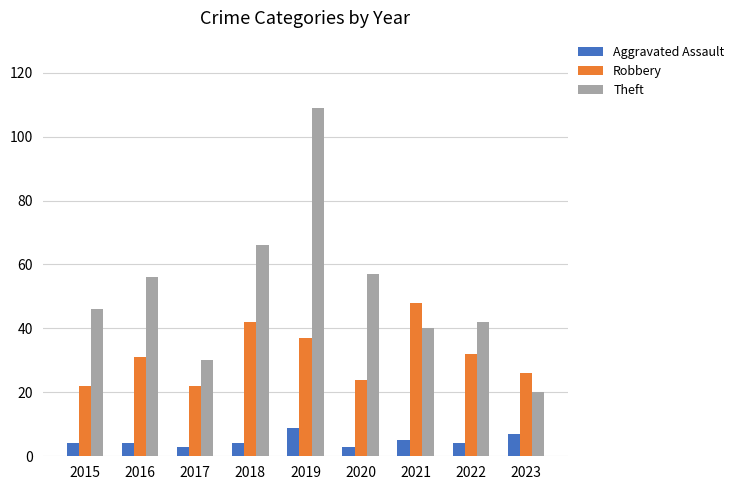

What is the approximate value of Theft at 2018?

66